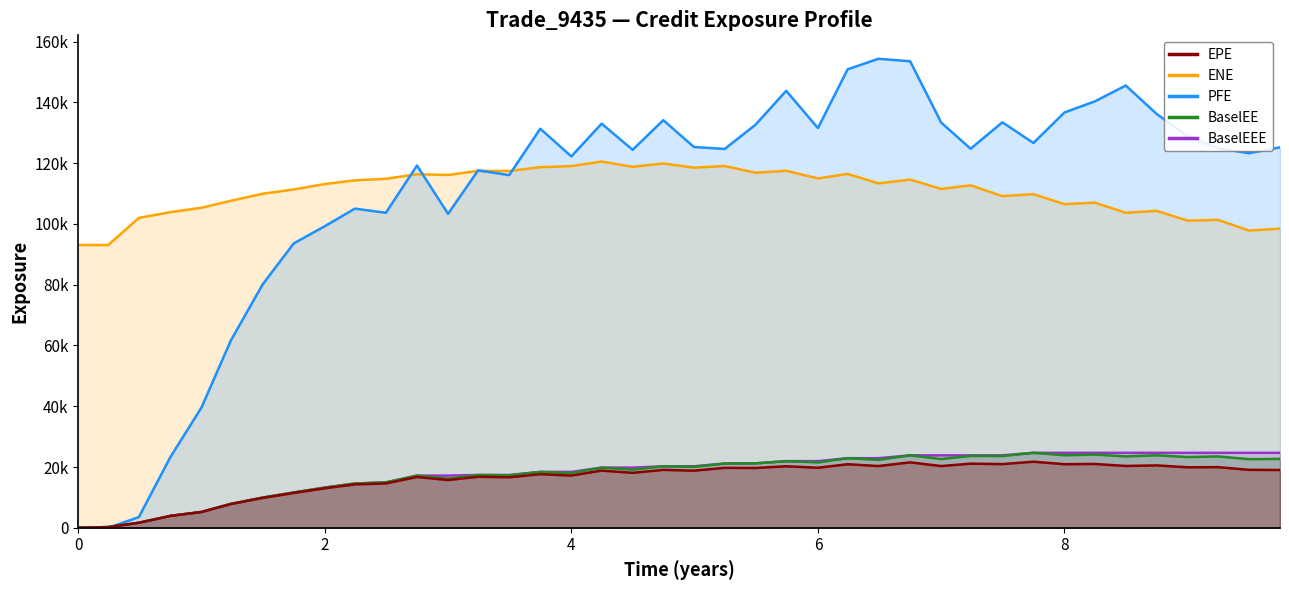

How many lines are shown in the chart?

5